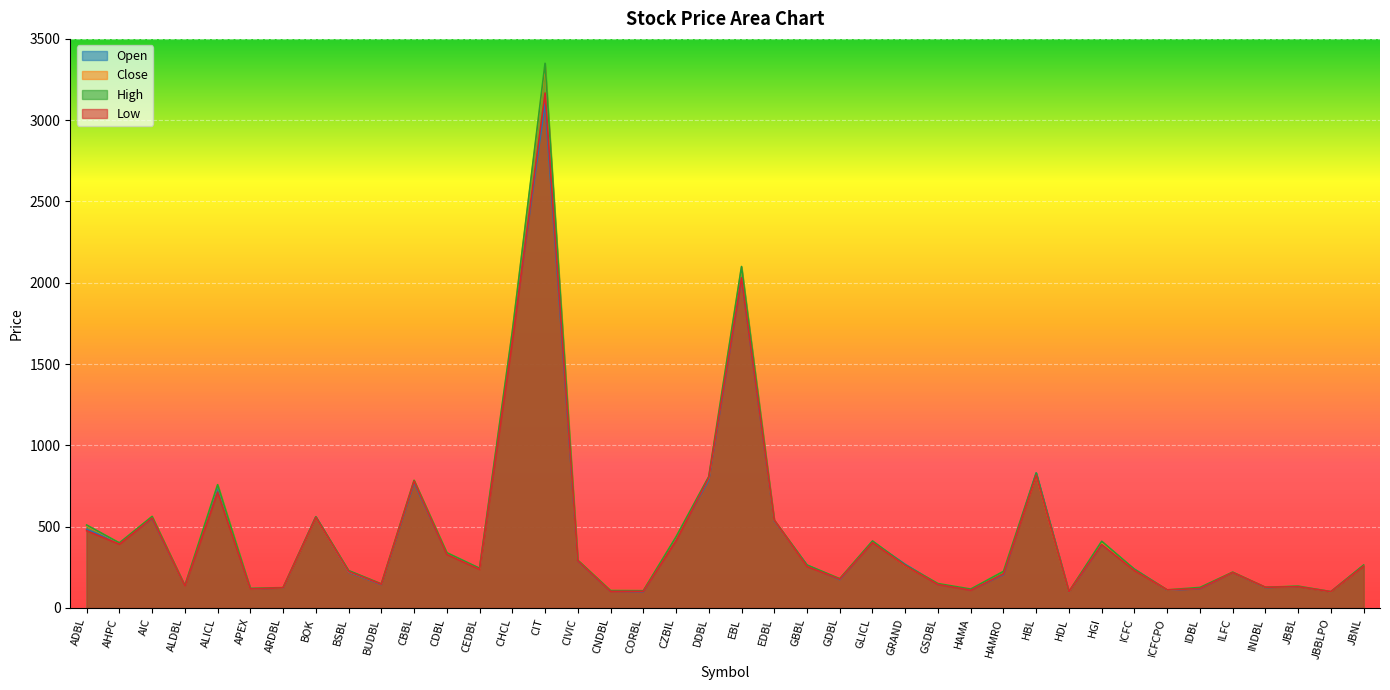

What is the difference between the second highest and minimum values in the Close series?

1995